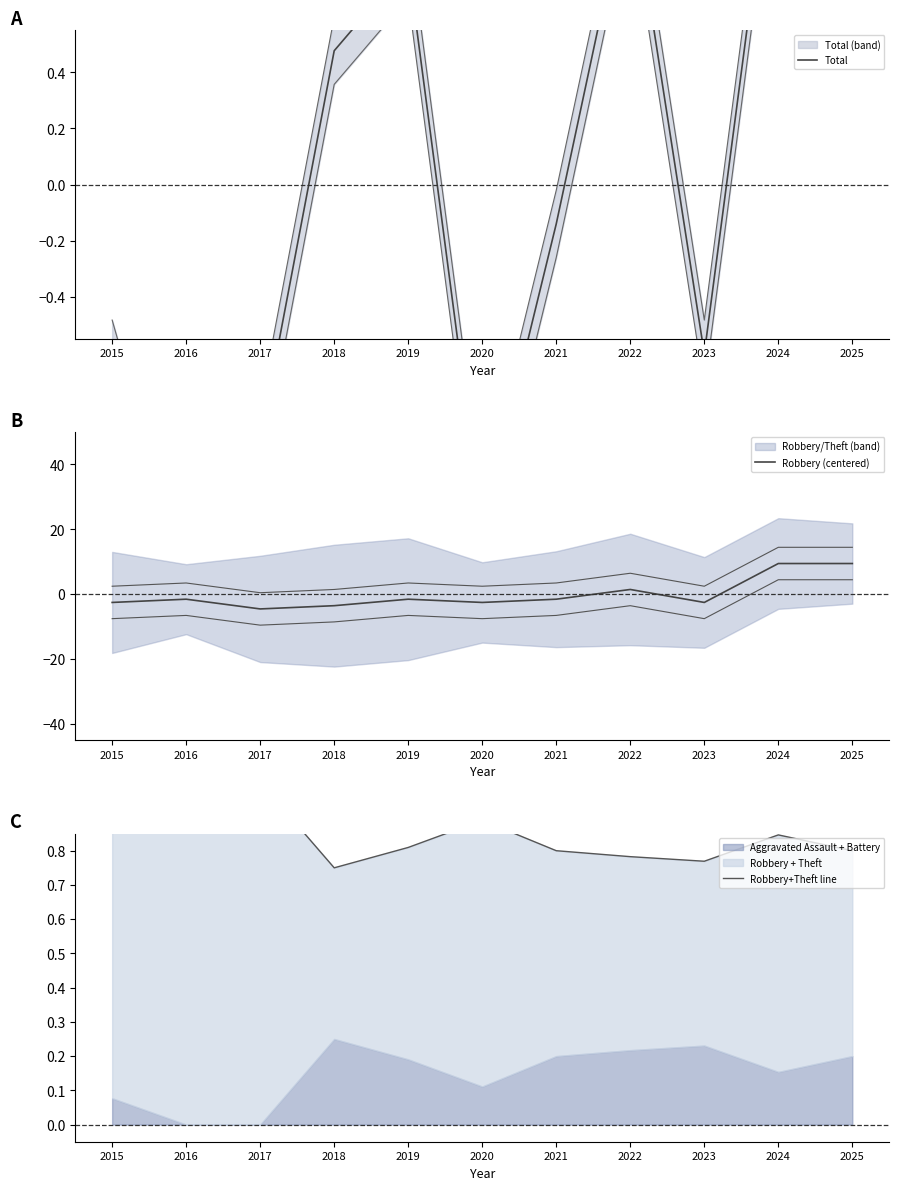

At which category does the chart reach its minimum across all series?

2017